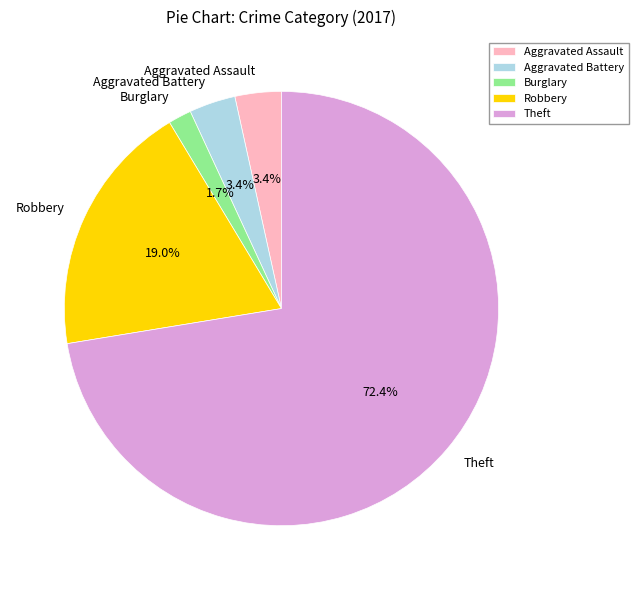

Is there any slice that represents more than half of the pie?

Yes